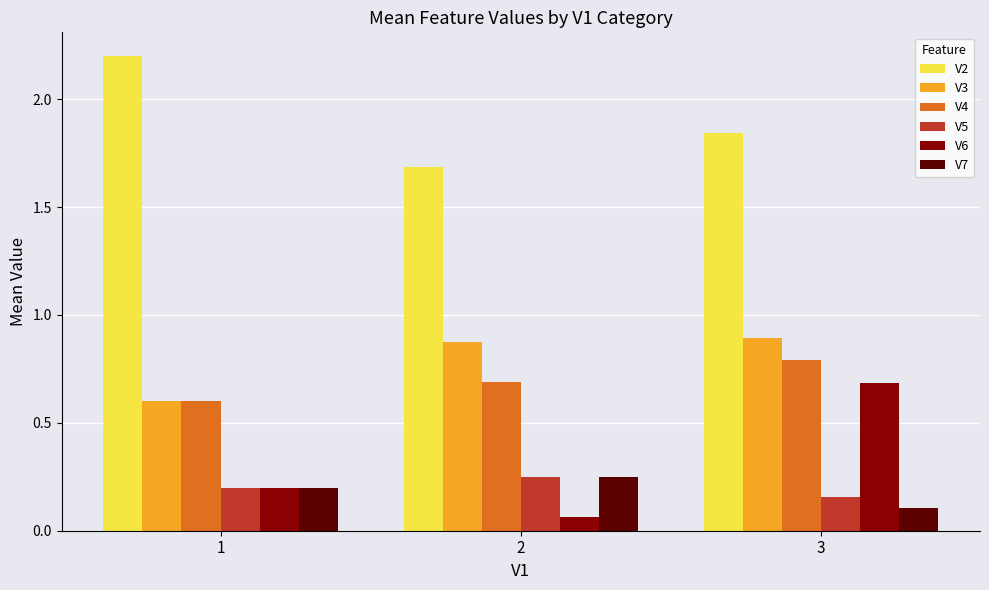

Which category has the highest value across all series?

1